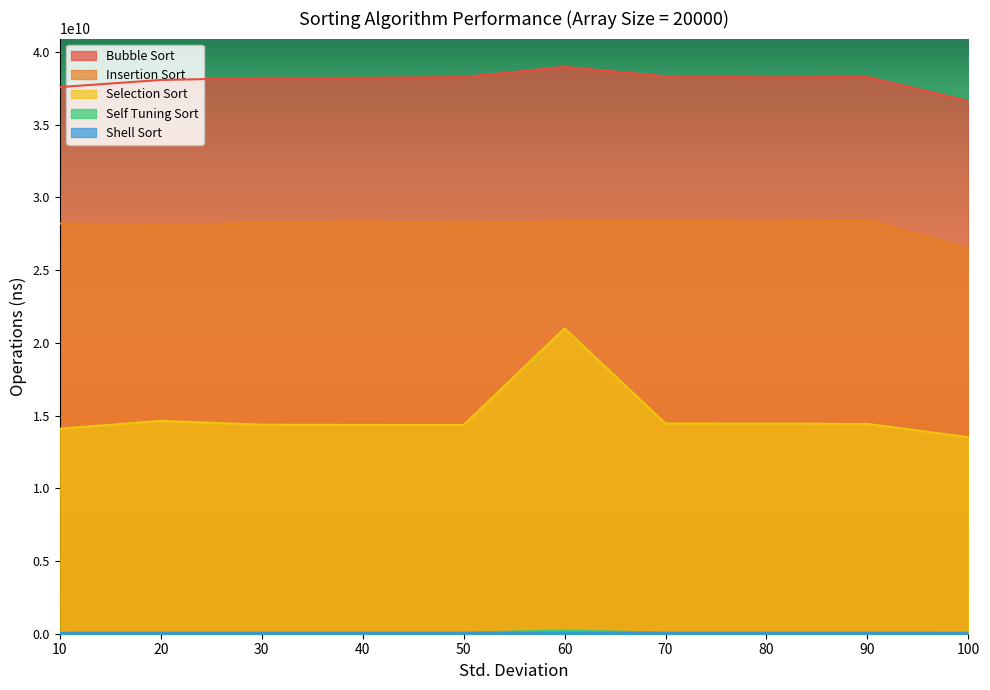

At which category is the sum across all series the highest?

60